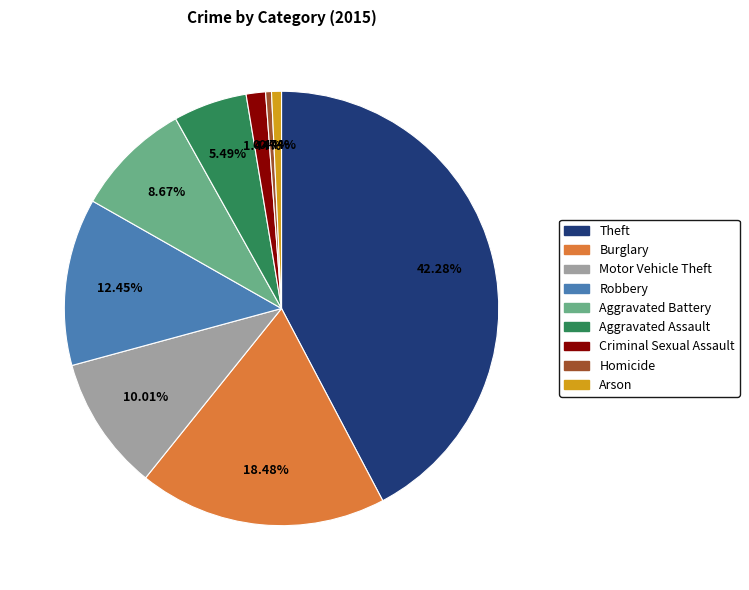

How many segments does this pie chart have?

9